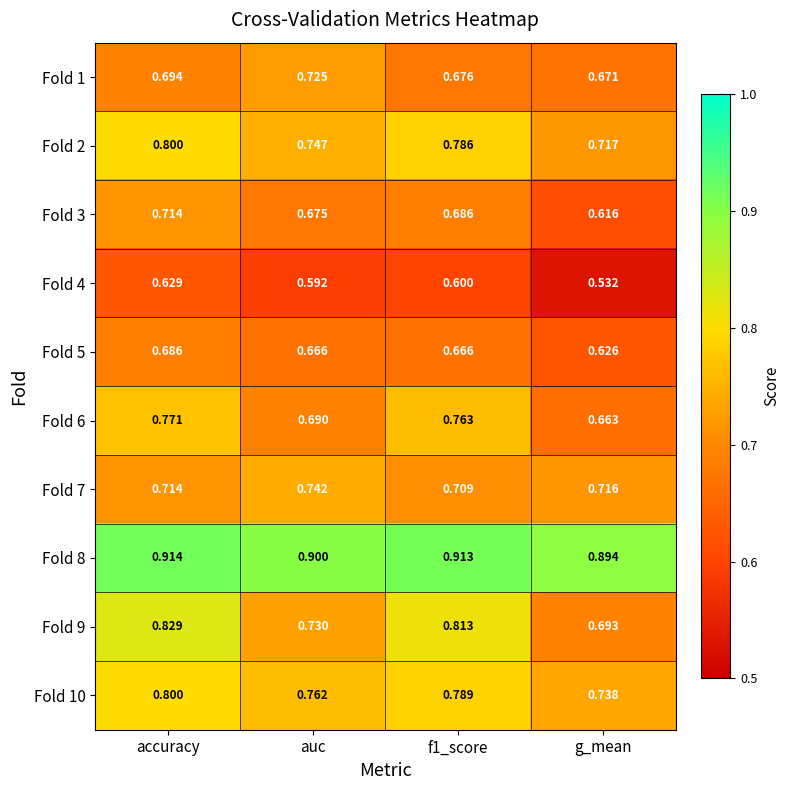

Which category has the lowest value across all series?

g_mean